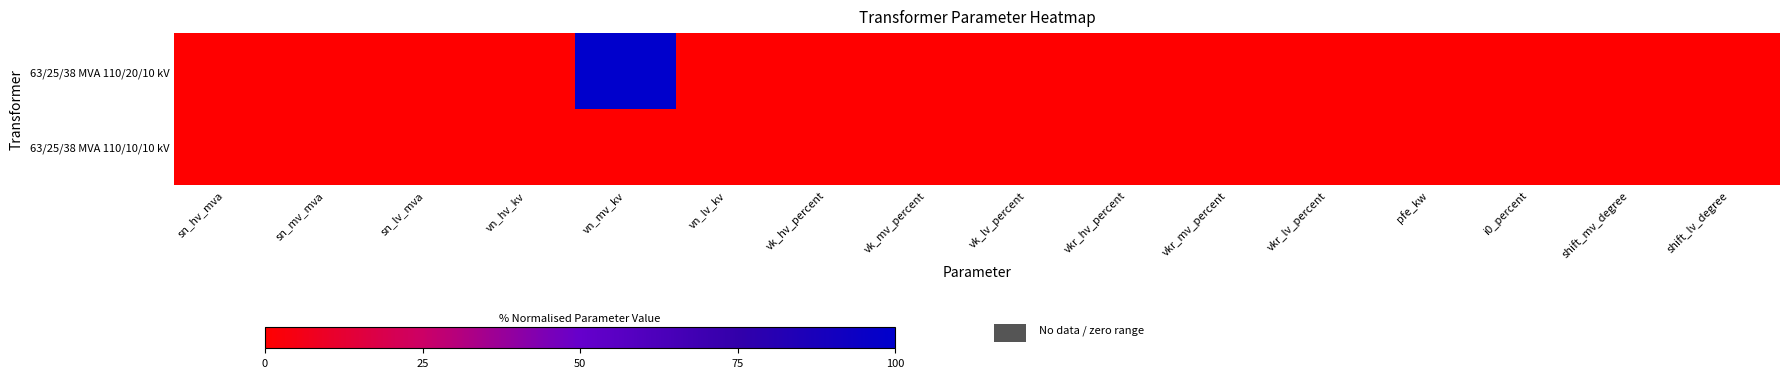

Reading left to right, list all the values displayed in this chart.

63/25/38 MVA 110/20/10 kV: sn_hv_mva=0	sn_mv_mva=0	sn_lv_mva=0	vn_hv_kv=0	vn_mv_kv=100	vn_lv_kv=0	vk_hv_percent=0	vk_mv_percent=0	vk_lv_percent=0	vkr_hv_percent=0	vkr_mv_percent=0	vkr_lv_percent=0	pfe_kw=0	i0_percent=0	shift_mv_degree=0	shift_lv_degree=0
63/25/38 MVA 110/10/10 kV: sn_hv_mva=0	sn_mv_mva=0	sn_lv_mva=0	vn_hv_kv=0	vn_mv_kv=0	vn_lv_kv=0	vk_hv_percent=0	vk_mv_percent=0	vk_lv_percent=0	vkr_hv_percent=0	vkr_mv_percent=0	vkr_lv_percent=0	pfe_kw=0	i0_percent=0	shift_mv_degree=0	shift_lv_degree=0